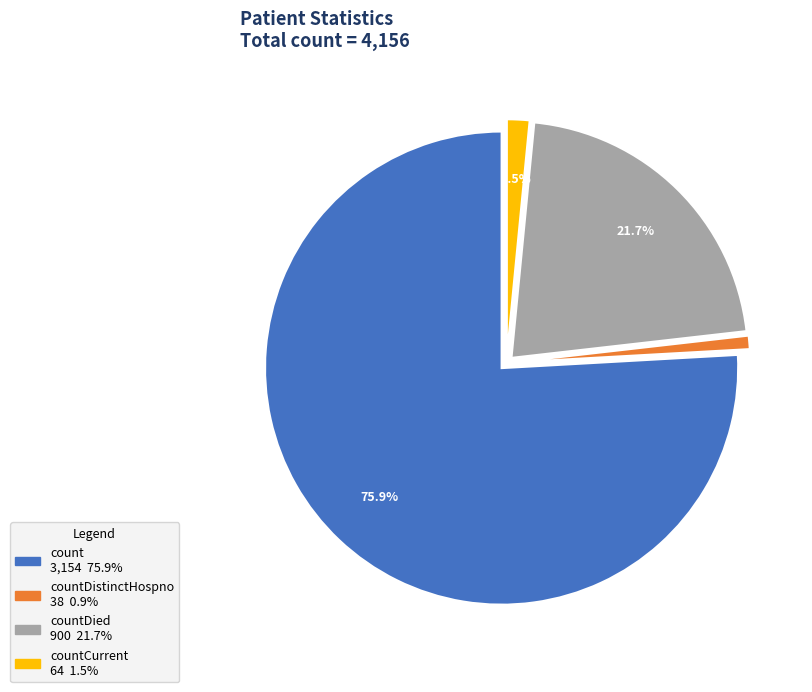

Is there any slice that represents more than half of the pie?

Yes